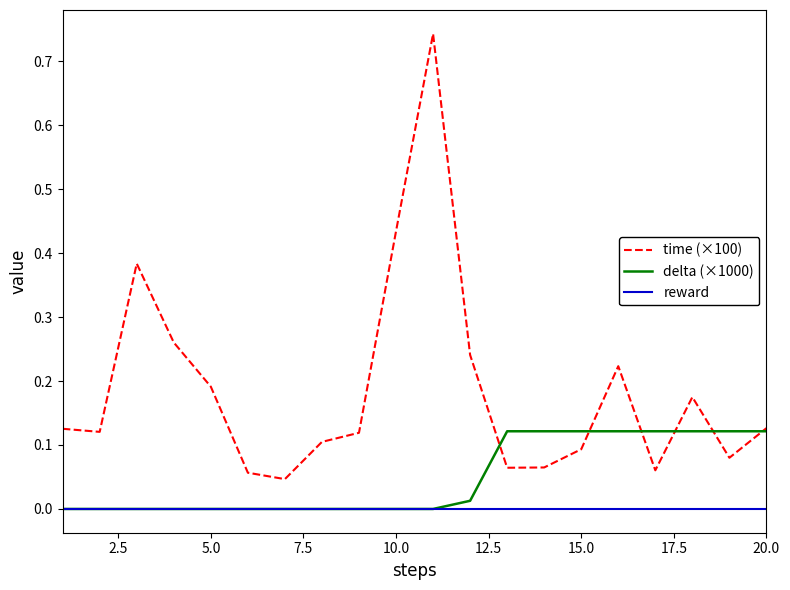

Which series has the widest spread of values?

time (×100)